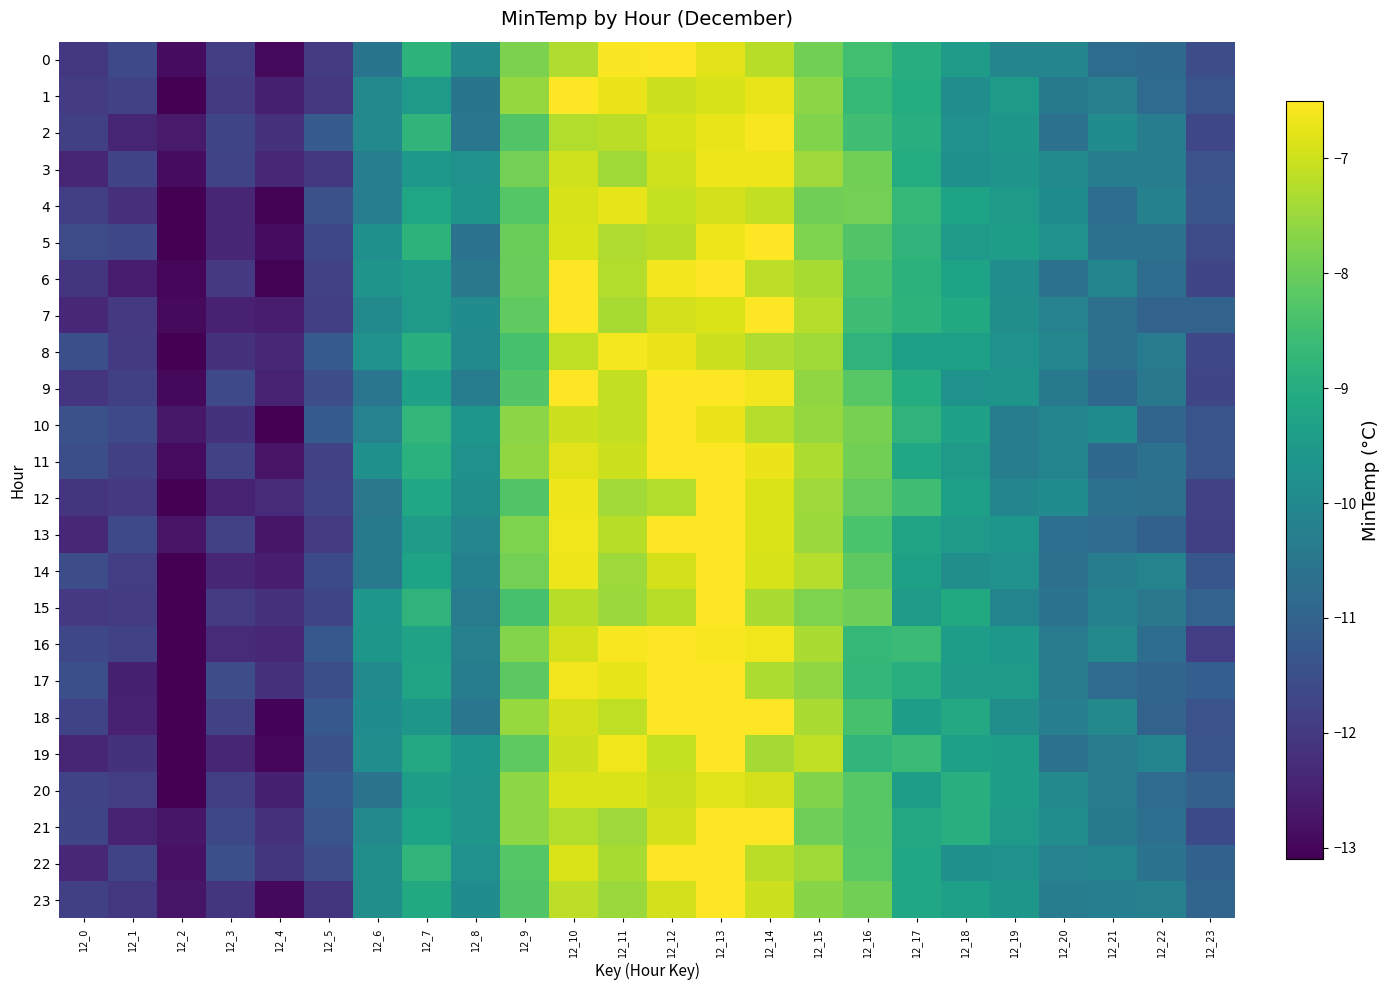

Reading left to right, extract all data points from this chart.

0: 12_0=-12.0	12_1=-11.6	12_2=-12.9	12_3=-11.9	12_4=-12.9	12_5=-11.9	12_6=-10.5	12_7=-8.8	12_8=-10.0	12_9=-7.8	12_10=-7.3	12_11=-6.5	12_12=-6.5	12_13=-6.8	12_14=-7.2	12_15=-7.9	12_16=-8.5	12_17=-9.0	12_18=-9.5	12_19=-10.1	12_20=-10.1	12_21=-10.8	12_22=-10.8	12_23=-11.5
1: 12_0=-11.9	12_1=-11.8	12_2=-13.4	12_3=-12.0	12_4=-12.5	12_5=-12.1	12_6=-10.0	12_7=-9.5	12_8=-10.5	12_9=-7.6	12_10=-6.3	12_11=-6.7	12_12=-7.0	12_13=-6.9	12_14=-6.7	12_15=-7.7	12_16=-8.7	12_17=-9.0	12_18=-9.9	12_19=-9.5	12_20=-10.4	12_21=-10.2	12_22=-10.8	12_23=-11.4
2: 12_0=-11.9	12_1=-12.4	12_2=-12.6	12_3=-11.7	12_4=-12.2	12_5=-11.2	12_6=-10.0	12_7=-8.8	12_8=-10.5	12_9=-8.3	12_10=-7.3	12_11=-7.2	12_12=-6.9	12_13=-6.7	12_14=-6.6	12_15=-7.7	12_16=-8.5	12_17=-9.0	12_18=-9.8	12_19=-9.6	12_20=-10.6	12_21=-9.9	12_22=-10.3	12_23=-11.7
3: 12_0=-12.4	12_1=-11.8	12_2=-12.9	12_3=-11.8	12_4=-12.3	12_5=-12.0	12_6=-10.2	12_7=-9.6	12_8=-9.7	12_9=-7.9	12_10=-7.0	12_11=-7.4	12_12=-7.0	12_13=-6.7	12_14=-6.7	12_15=-7.5	12_16=-7.9	12_17=-9.0	12_18=-9.8	12_19=-9.7	12_20=-9.9	12_21=-10.3	12_22=-10.3	12_23=-11.4
4: 12_0=-11.9	12_1=-12.2	12_2=-13.6	12_3=-12.4	12_4=-13.1	12_5=-11.5	12_6=-10.3	12_7=-9.2	12_8=-9.7	12_9=-8.3	12_10=-6.9	12_11=-6.7	12_12=-7.1	12_13=-6.9	12_14=-7.1	12_15=-7.9	12_16=-7.9	12_17=-8.7	12_18=-9.3	12_19=-9.5	12_20=-9.9	12_21=-10.7	12_22=-10.2	12_23=-11.4
5: 12_0=-11.6	12_1=-11.7	12_2=-13.3	12_3=-12.4	12_4=-12.9	12_5=-11.7	12_6=-9.8	12_7=-8.8	12_8=-10.6	12_9=-8.0	12_10=-6.9	12_11=-7.3	12_12=-7.2	12_13=-6.7	12_14=-6.5	12_15=-7.8	12_16=-8.3	12_17=-8.8	12_18=-9.5	12_19=-9.4	12_20=-9.7	12_21=-10.6	12_22=-10.6	12_23=-11.6
6: 12_0=-12.1	12_1=-12.6	12_2=-13.0	12_3=-12.0	12_4=-13.0	12_5=-11.8	12_6=-9.7	12_7=-9.5	12_8=-10.5	12_9=-8.0	12_10=-6.3	12_11=-7.3	12_12=-6.6	12_13=-6.2	12_14=-7.2	12_15=-7.4	12_16=-8.4	12_17=-8.9	12_18=-9.3	12_19=-9.9	12_20=-10.6	12_21=-10.1	12_22=-10.8	12_23=-11.7
7: 12_0=-12.4	12_1=-12.0	12_2=-12.9	12_3=-12.5	12_4=-12.6	12_5=-11.9	12_6=-10.0	12_7=-9.5	12_8=-9.9	12_9=-8.1	12_10=-6.4	12_11=-7.4	12_12=-7.0	12_13=-6.9	12_14=-6.5	12_15=-7.2	12_16=-8.5	12_17=-8.8	12_18=-9.1	12_19=-9.8	12_20=-10.2	12_21=-10.7	12_22=-11.0	12_23=-11.0
8: 12_0=-11.5	12_1=-12.0	12_2=-13.3	12_3=-12.2	12_4=-12.4	12_5=-11.2	12_6=-9.7	12_7=-8.9	12_8=-10.0	12_9=-8.4	12_10=-7.1	12_11=-6.6	12_12=-6.7	12_13=-7.0	12_14=-7.3	12_15=-7.4	12_16=-8.8	12_17=-9.3	12_18=-9.4	12_19=-9.7	12_20=-10.0	12_21=-10.7	12_22=-10.4	12_23=-11.7
9: 12_0=-12.1	12_1=-11.9	12_2=-13.0	12_3=-11.7	12_4=-12.4	12_5=-11.5	12_6=-10.5	12_7=-9.3	12_8=-10.3	12_9=-8.3	12_10=-6.3	12_11=-7.1	12_12=-6.4	12_13=-6.4	12_14=-6.6	12_15=-7.6	12_16=-8.2	12_17=-9.0	12_18=-9.7	12_19=-9.7	12_20=-10.4	12_21=-10.9	12_22=-10.5	12_23=-11.7
10: 12_0=-11.5	12_1=-11.6	12_2=-12.7	12_3=-12.1	12_4=-13.1	12_5=-11.2	12_6=-10.2	12_7=-8.7	12_8=-9.6	12_9=-7.6	12_10=-7.0	12_11=-7.1	12_12=-6.4	12_13=-6.7	12_14=-7.2	12_15=-7.5	12_16=-7.9	12_17=-8.8	12_18=-9.3	12_19=-10.3	12_20=-10.1	12_21=-9.9	12_22=-11.0	12_23=-11.4
11: 12_0=-11.5	12_1=-11.9	12_2=-12.9	12_3=-11.8	12_4=-12.7	12_5=-11.8	12_6=-9.8	12_7=-8.9	12_8=-9.7	12_9=-7.6	12_10=-6.8	12_11=-7.0	12_12=-6.5	12_13=-6.4	12_14=-6.7	12_15=-7.3	12_16=-7.9	12_17=-9.2	12_18=-9.5	12_19=-10.3	12_20=-10.1	12_21=-10.9	12_22=-10.6	12_23=-11.4
12: 12_0=-12.1	12_1=-12.0	12_2=-13.6	12_3=-12.5	12_4=-12.3	12_5=-11.7	12_6=-10.5	12_7=-9.2	12_8=-9.8	12_9=-8.3	12_10=-6.7	12_11=-7.4	12_12=-7.2	12_13=-6.5	12_14=-6.9	12_15=-7.5	12_16=-8.1	12_17=-8.5	12_18=-9.4	12_19=-10.1	12_20=-9.9	12_21=-10.6	12_22=-10.7	12_23=-11.8
13: 12_0=-12.4	12_1=-11.6	12_2=-12.8	12_3=-11.8	12_4=-12.7	12_5=-11.9	12_6=-10.4	12_7=-9.4	12_8=-10.1	12_9=-7.8	12_10=-6.6	12_11=-7.2	12_12=-6.3	12_13=-6.3	12_14=-6.8	12_15=-7.5	12_16=-8.4	12_17=-9.3	12_18=-9.5	12_19=-9.6	12_20=-10.7	12_21=-10.8	12_22=-11.1	12_23=-11.9
14: 12_0=-11.5	12_1=-11.9	12_2=-13.1	12_3=-12.4	12_4=-12.6	12_5=-11.6	12_6=-10.4	12_7=-9.3	12_8=-10.2	12_9=-7.9	12_10=-6.7	12_11=-7.5	12_12=-6.9	12_13=-6.4	12_14=-6.9	12_15=-7.2	12_16=-8.1	12_17=-9.3	12_18=-9.8	12_19=-9.8	12_20=-10.7	12_21=-10.3	12_22=-10.2	12_23=-11.3
15: 12_0=-12.0	12_1=-12.0	12_2=-13.1	12_3=-12.0	12_4=-12.2	12_5=-11.7	12_6=-9.6	12_7=-8.8	12_8=-10.4	12_9=-8.4	12_10=-7.2	12_11=-7.5	12_12=-7.2	12_13=-6.3	12_14=-7.3	12_15=-7.8	12_16=-8.0	12_17=-9.5	12_18=-9.1	12_19=-10.1	12_20=-10.6	12_21=-10.2	12_22=-10.5	12_23=-11.0
16: 12_0=-11.7	12_1=-11.8	12_2=-13.3	12_3=-12.3	12_4=-12.3	12_5=-11.3	12_6=-9.6	12_7=-9.3	12_8=-10.2	12_9=-7.7	12_10=-7.0	12_11=-6.6	12_12=-6.4	12_13=-6.6	12_14=-6.6	12_15=-7.3	12_16=-8.7	12_17=-8.6	12_18=-9.4	12_19=-9.6	12_20=-10.4	12_21=-10.0	12_22=-10.7	12_23=-11.9
17: 12_0=-11.5	12_1=-12.5	12_2=-13.3	12_3=-11.5	12_4=-12.1	12_5=-11.5	12_6=-10.0	12_7=-9.3	12_8=-10.3	12_9=-8.2	12_10=-6.6	12_11=-6.7	12_12=-6.5	12_13=-6.2	12_14=-7.3	12_15=-7.6	12_16=-8.7	12_17=-9.0	12_18=-9.5	12_19=-9.5	12_20=-10.3	12_21=-10.8	12_22=-11.0	12_23=-11.1
18: 12_0=-11.8	12_1=-12.5	12_2=-13.5	12_3=-11.8	12_4=-13.0	12_5=-11.3	12_6=-9.9	12_7=-9.6	12_8=-10.5	12_9=-7.5	12_10=-6.9	12_11=-7.1	12_12=-6.5	12_13=-6.1	12_14=-6.4	12_15=-7.3	12_16=-8.4	12_17=-9.4	12_18=-9.1	12_19=-9.8	12_20=-10.3	12_21=-10.0	12_22=-11.0	12_23=-11.4
19: 12_0=-12.4	12_1=-12.1	12_2=-13.5	12_3=-12.4	12_4=-13.0	12_5=-11.5	12_6=-9.9	12_7=-9.1	12_8=-9.6	12_9=-8.1	12_10=-7.0	12_11=-6.6	12_12=-7.1	12_13=-6.0	12_14=-7.4	12_15=-7.1	12_16=-8.8	12_17=-8.6	12_18=-9.4	12_19=-9.4	12_20=-10.6	12_21=-10.3	12_22=-10.1	12_23=-11.4
20: 12_0=-11.8	12_1=-11.9	12_2=-13.1	12_3=-11.9	12_4=-12.5	12_5=-11.2	12_6=-10.6	12_7=-9.4	12_8=-9.6	12_9=-7.6	12_10=-6.8	12_11=-6.9	12_12=-7.0	12_13=-6.8	12_14=-6.9	12_15=-7.7	12_16=-8.2	12_17=-9.4	12_18=-8.9	12_19=-9.4	12_20=-10.0	12_21=-10.4	12_22=-10.8	12_23=-11.1
21: 12_0=-11.7	12_1=-12.4	12_2=-12.7	12_3=-11.7	12_4=-12.2	12_5=-11.4	12_6=-10.0	12_7=-9.3	12_8=-9.7	12_9=-7.6	12_10=-7.3	12_11=-7.5	12_12=-6.9	12_13=-6.2	12_14=-6.4	12_15=-7.9	12_16=-8.2	12_17=-9.1	12_18=-8.9	12_19=-9.6	12_20=-9.9	12_21=-10.4	12_22=-10.7	12_23=-11.6
22: 12_0=-12.3	12_1=-11.7	12_2=-12.8	12_3=-11.5	12_4=-12.1	12_5=-11.5	12_6=-9.8	12_7=-8.8	12_8=-9.8	12_9=-8.3	12_10=-6.8	12_11=-7.4	12_12=-6.3	12_13=-6.4	12_14=-7.2	12_15=-7.4	12_16=-8.2	12_17=-9.1	12_18=-9.8	12_19=-9.7	12_20=-10.2	12_21=-10.1	12_22=-10.6	12_23=-11.0
23: 12_0=-11.8	12_1=-12.0	12_2=-12.7	12_3=-12.1	12_4=-13.0	12_5=-12.1	12_6=-9.8	12_7=-9.1	12_8=-9.9	12_9=-8.3	12_10=-7.2	12_11=-7.5	12_12=-6.9	12_13=-6.4	12_14=-7.0	12_15=-7.7	12_16=-7.9	12_17=-9.2	12_18=-9.4	12_19=-9.6	12_20=-10.3	12_21=-10.3	12_22=-10.2	12_23=-11.0